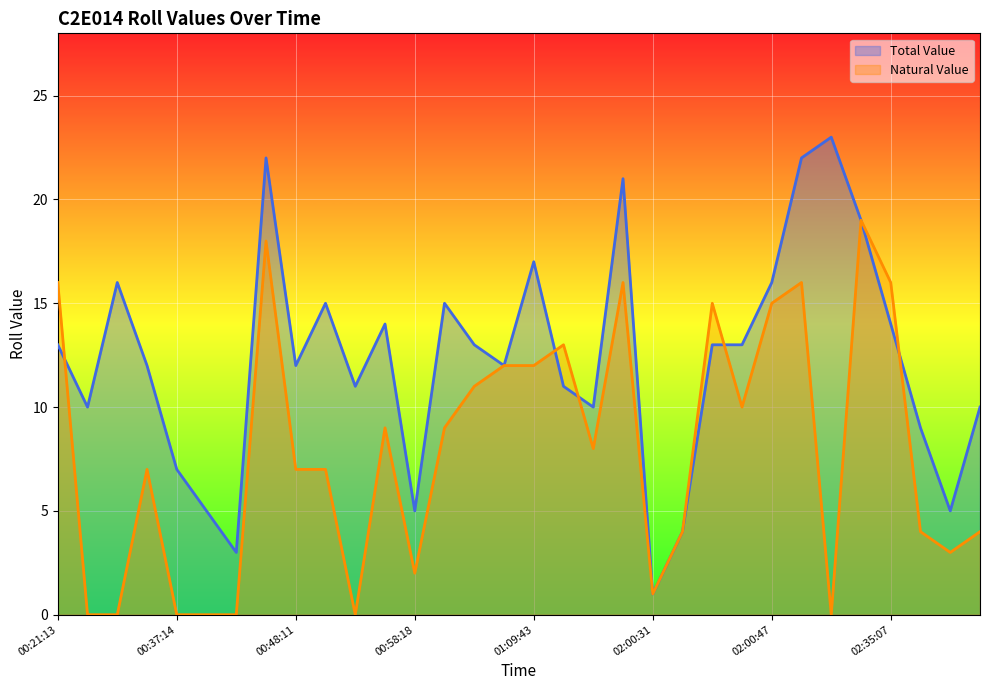

At which category does the chart reach its peak across all series?

02:13:03